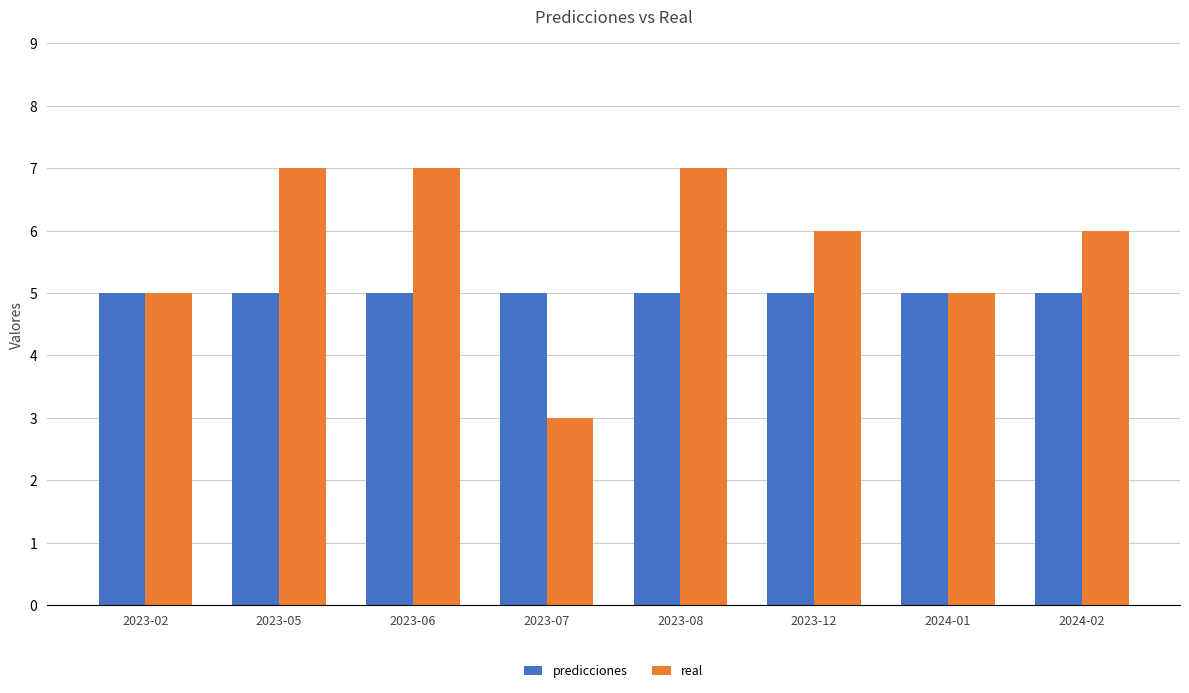

Reading right to left, extract all data points from this chart.

predicciones: 5	5	5	5	5	5	5	5
real: 6	5	6	7	3	7	7	5